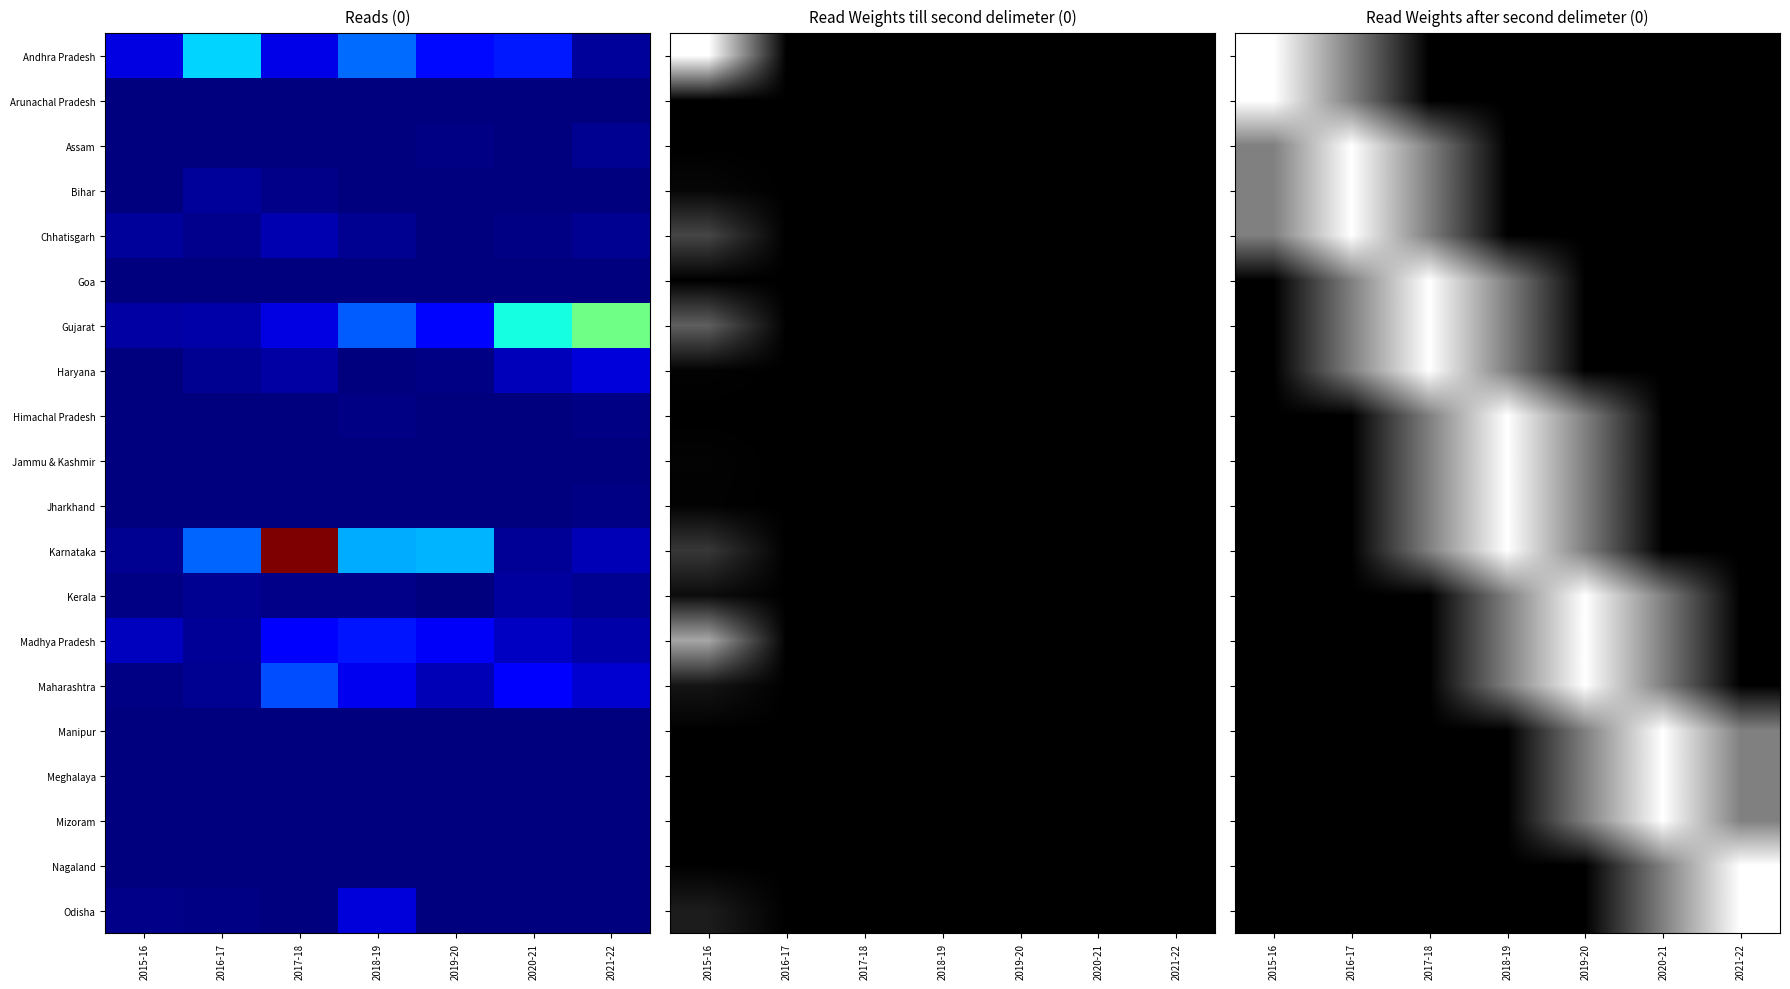

At how many categories does at least one series exceed 0?

7